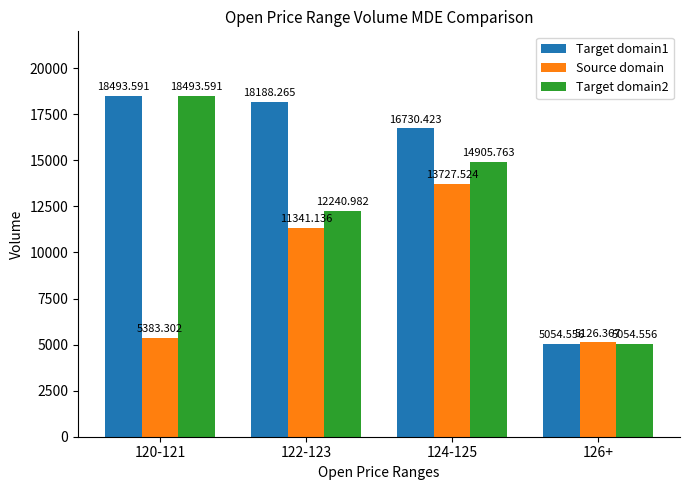

What value does the Target domain2 series have at 122-123?

12241.0